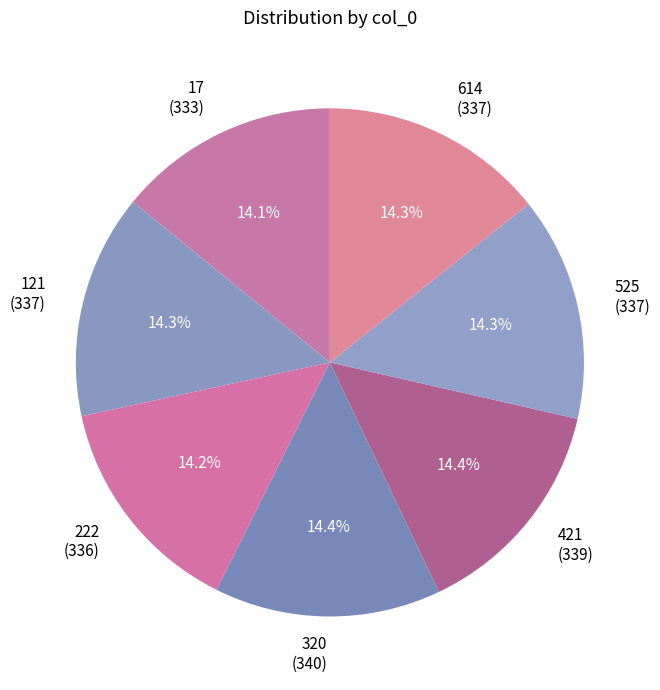

How many slices are in this pie chart?

7